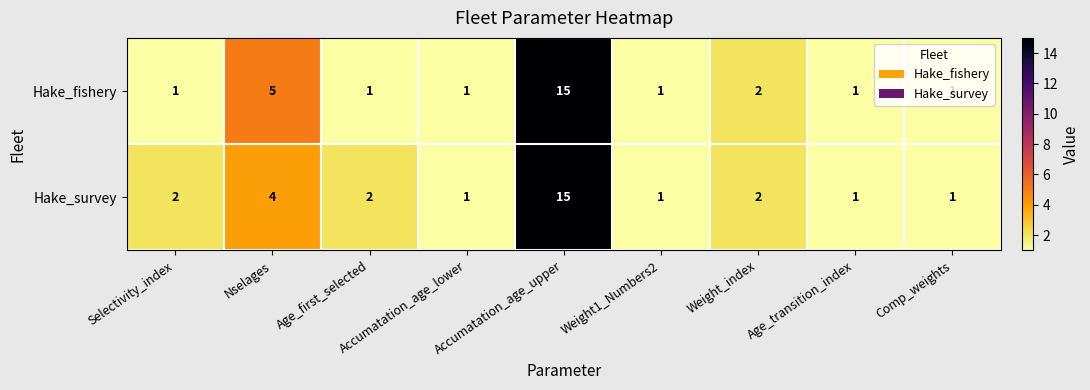

Is it true that Hake_fishery equals 0 at Accumatation_age_lower?

False